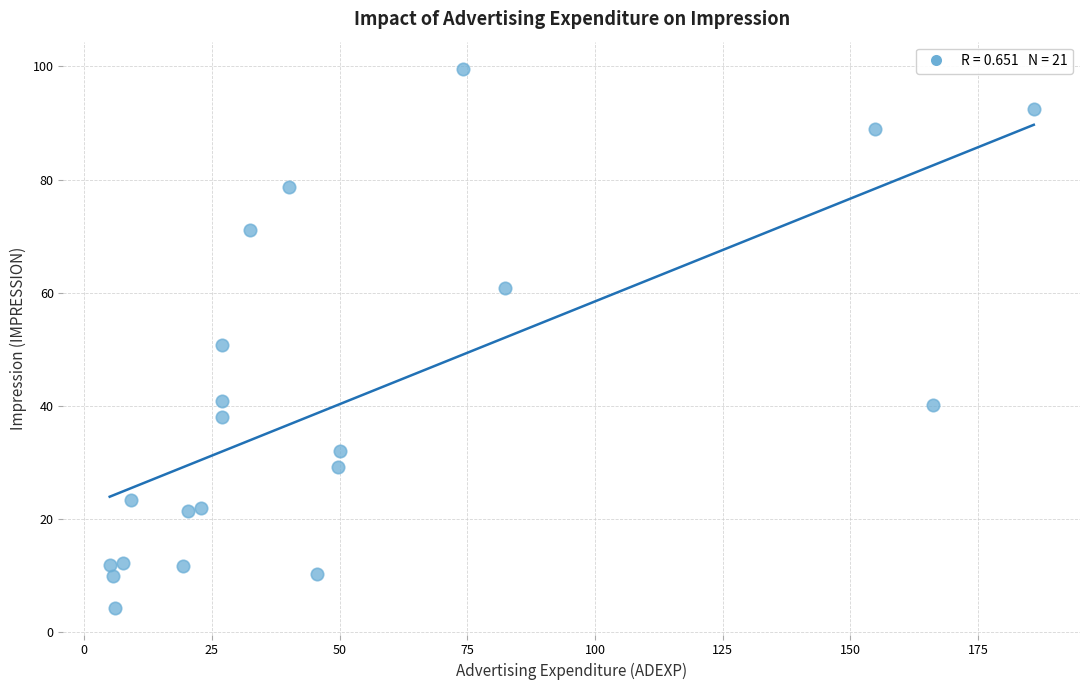

What Y value in the scatter plot is closest to 52?

50.7